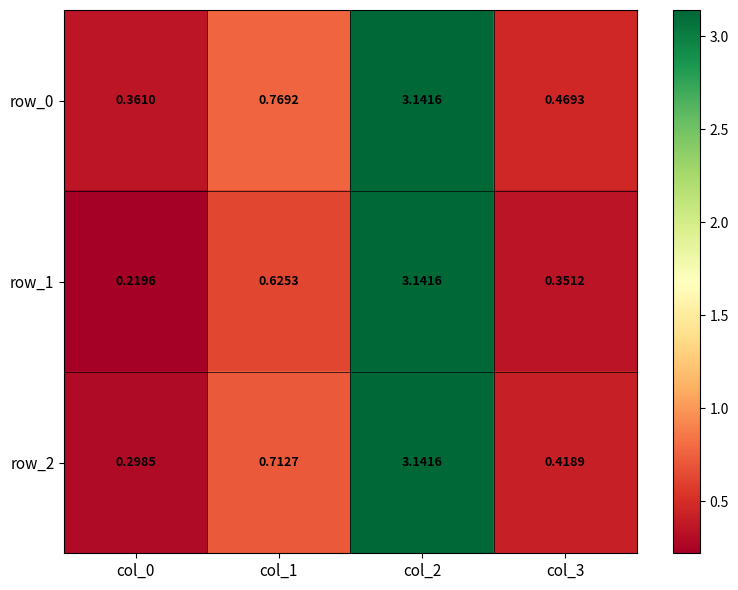

Which series changed the most between col_1 and col_3?

row_0